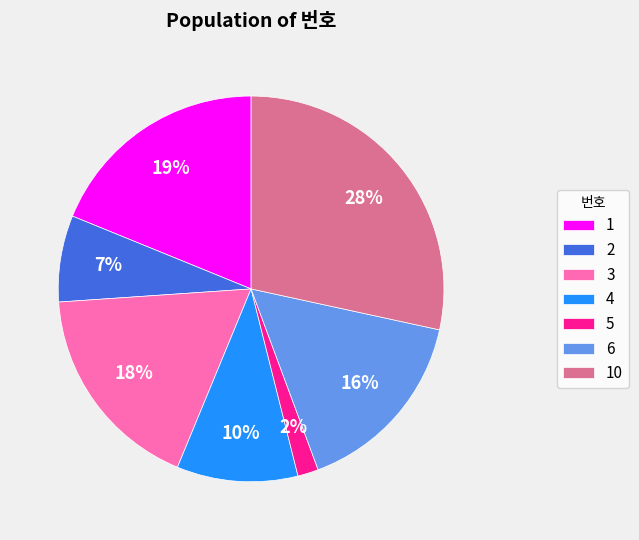

What is the ratio of the value at 6 to the value at 4?

1.6